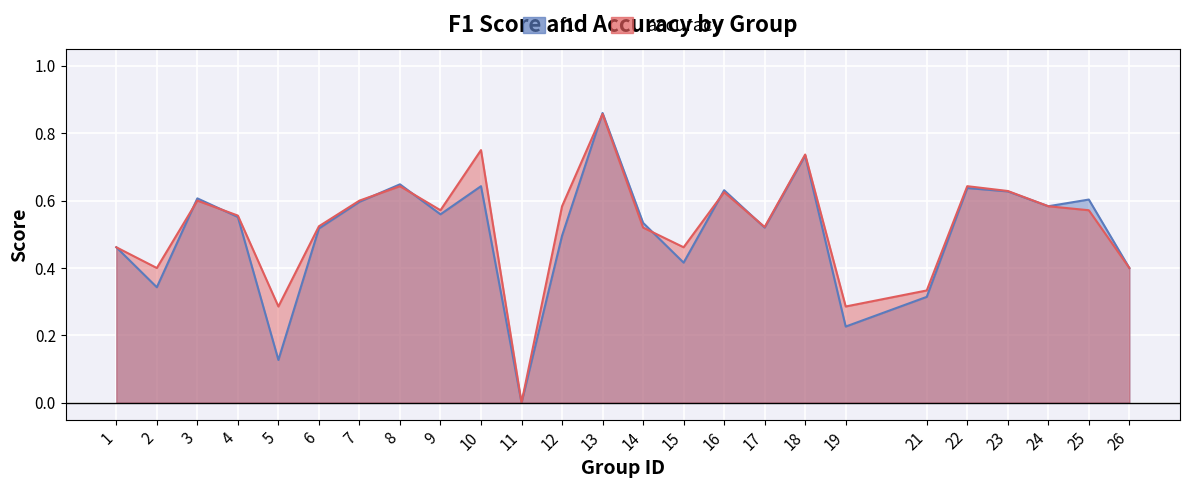

True or false: accuracy has a value of 0.6 at 11.

False